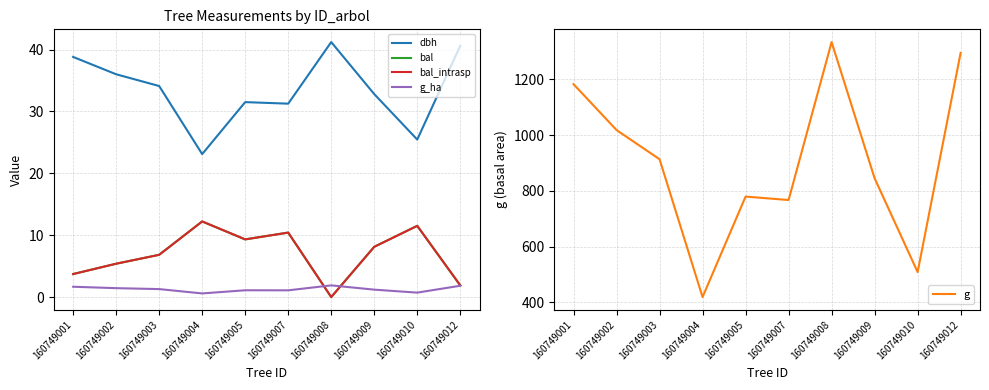

At which category is the sum across all series the highest?

160749008